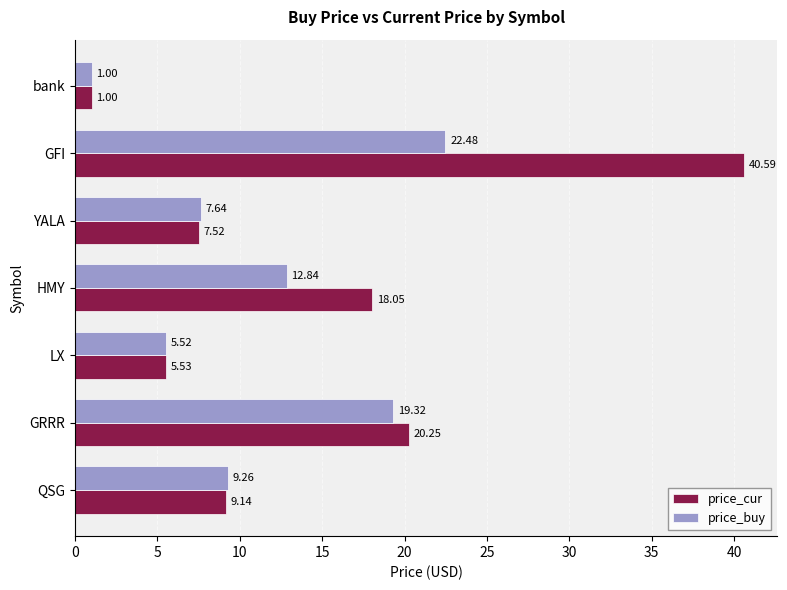

What is the difference between the maximum and second lowest values in the price_buy series?

17.0